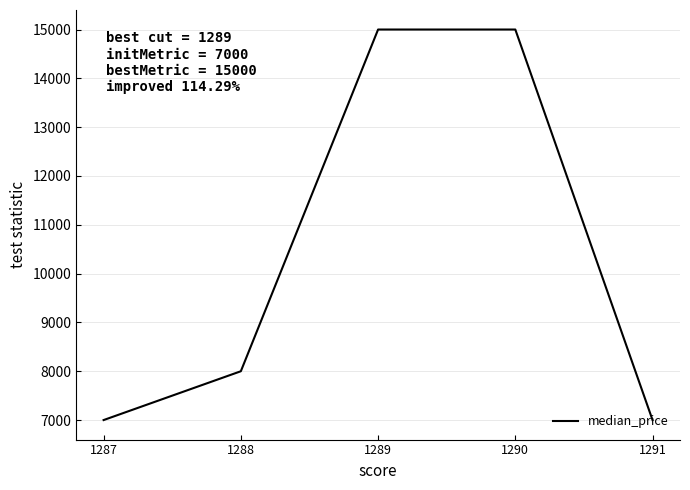

Count the values in the range 7000 to 15000.

5